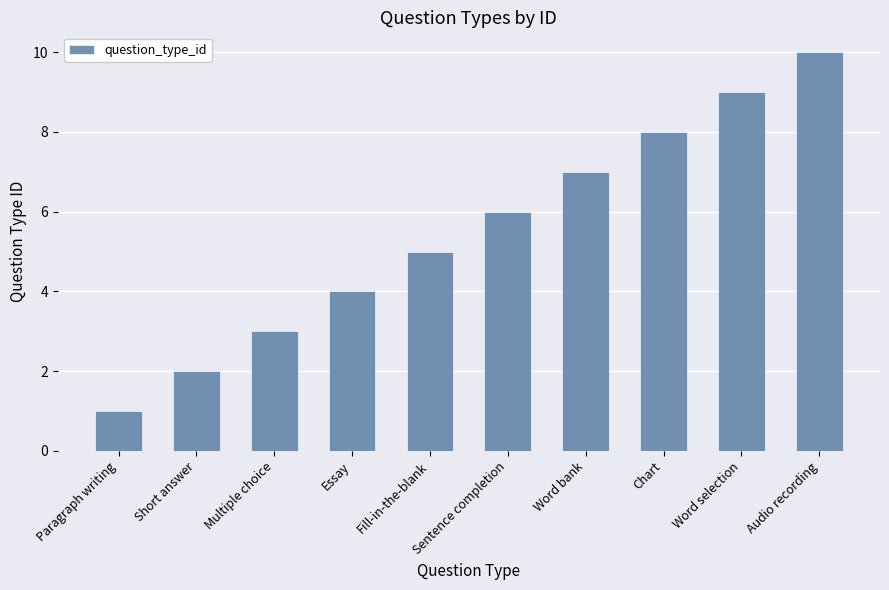

Rank the categories by value from highest to lowest.

Audio recording, Word selection, Chart, Word bank, Sentence completion, Fill-in-the-blank, Essay, Multiple choice, Short answer, Paragraph writing